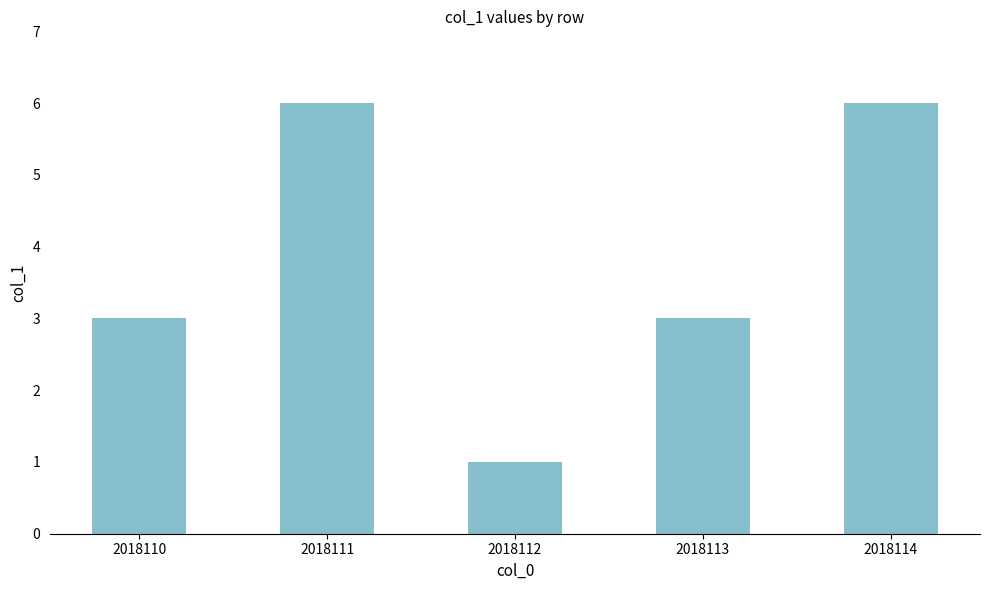

What is the difference between the maximum and minimum values?

5